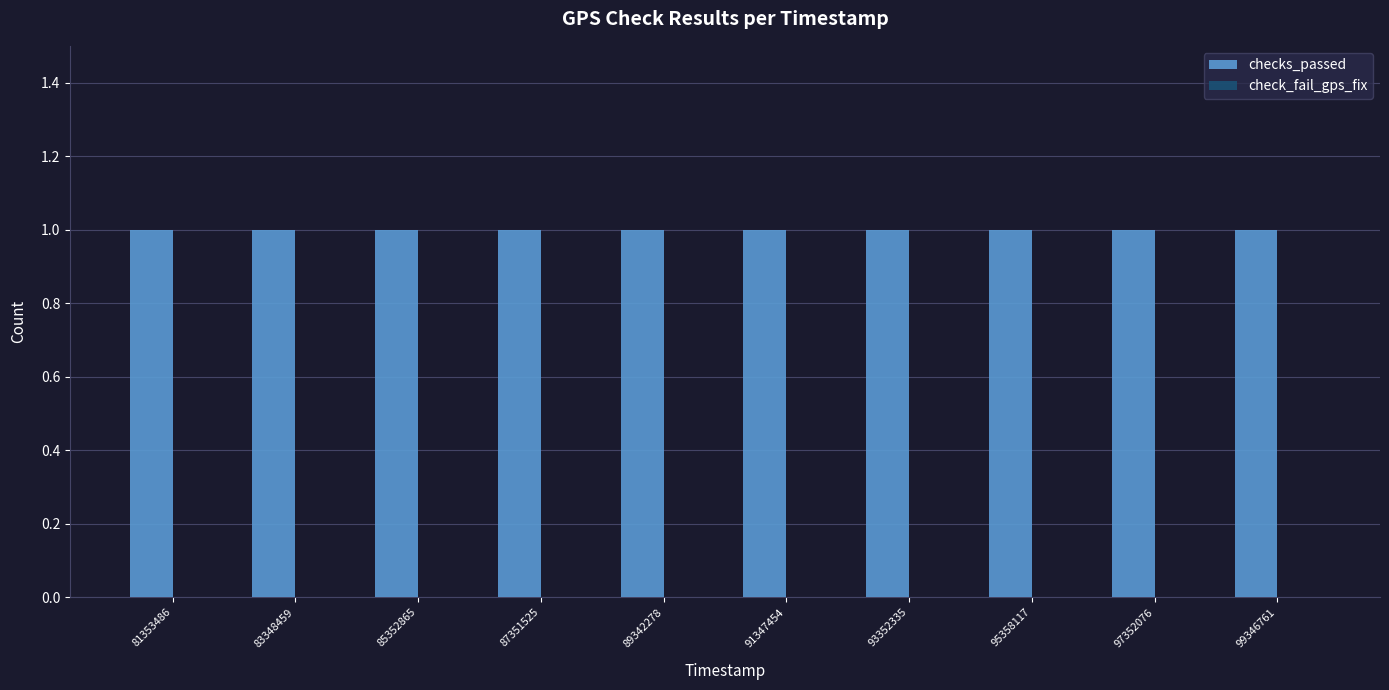

Between 85352865 and 95358117, which is larger?

85352865